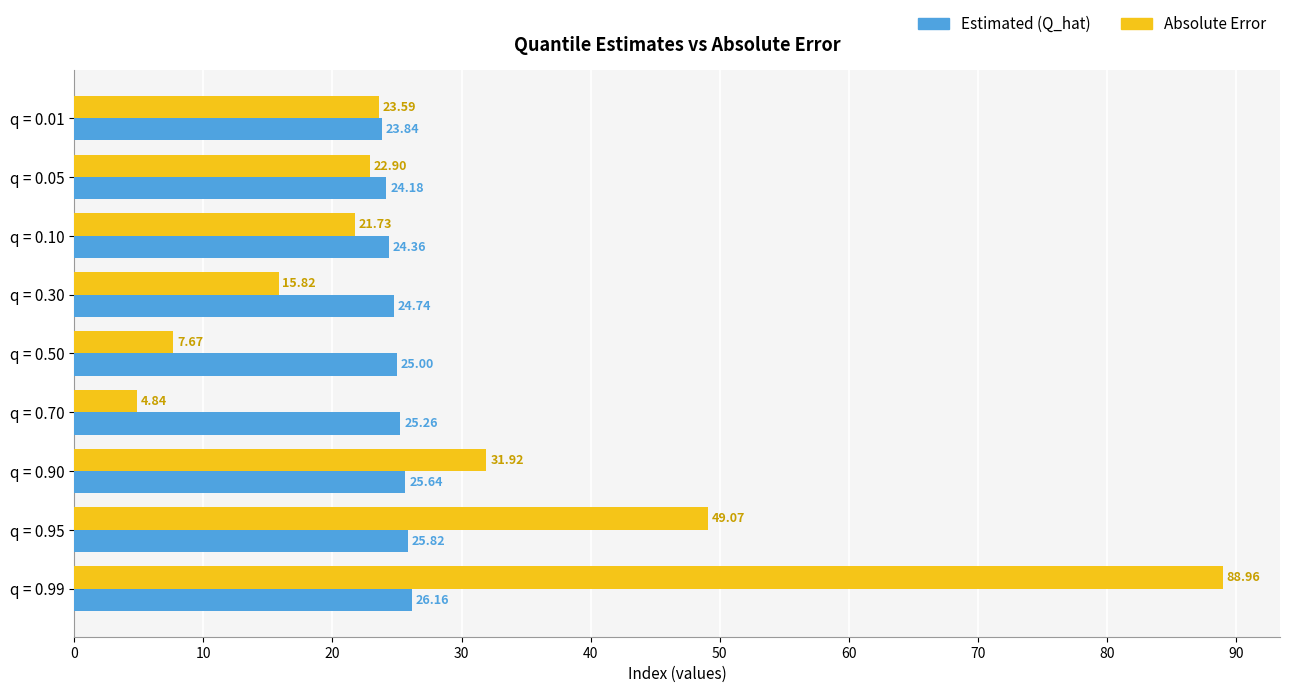

Which category has the lowest value in the Estimated (Q_hat) series?

q = 0.01